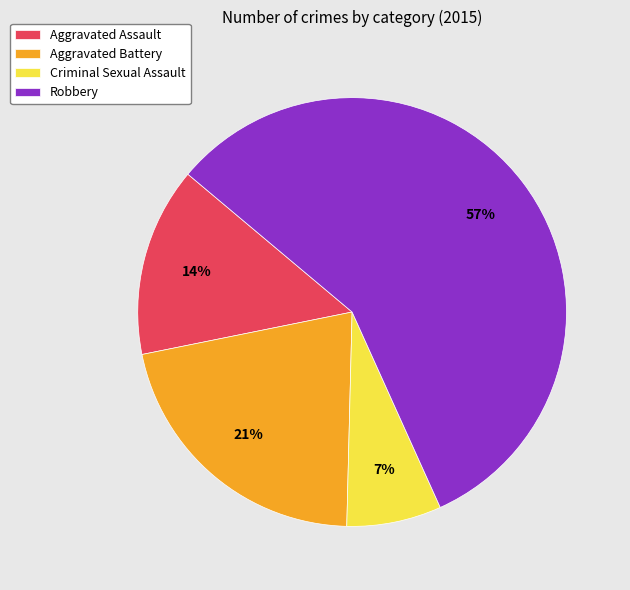

True or false: Aggravated Assault accounts for 14% of the total.

True